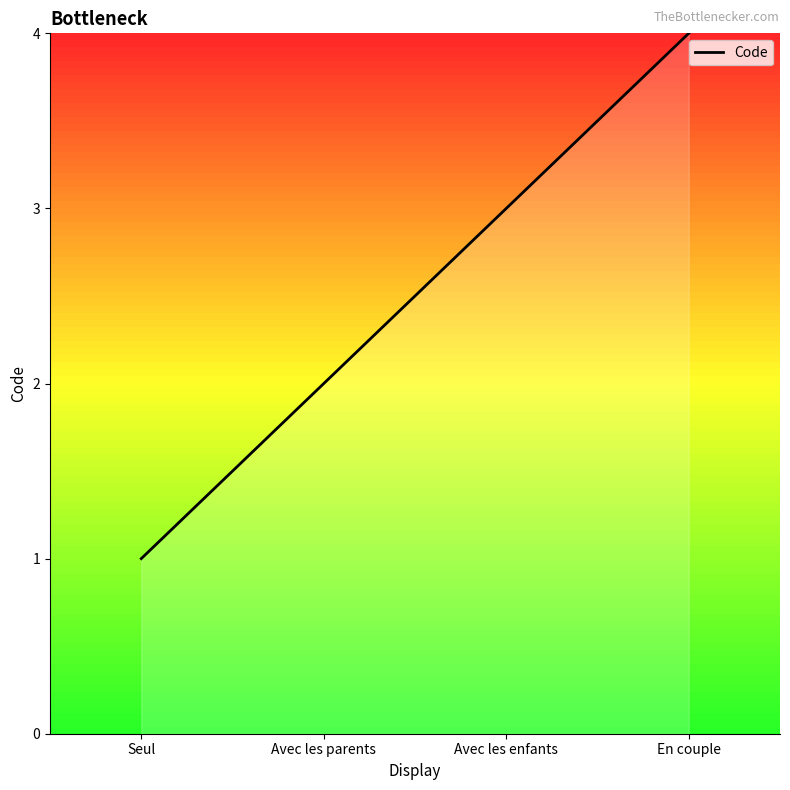

What position from the right is En couple?

1